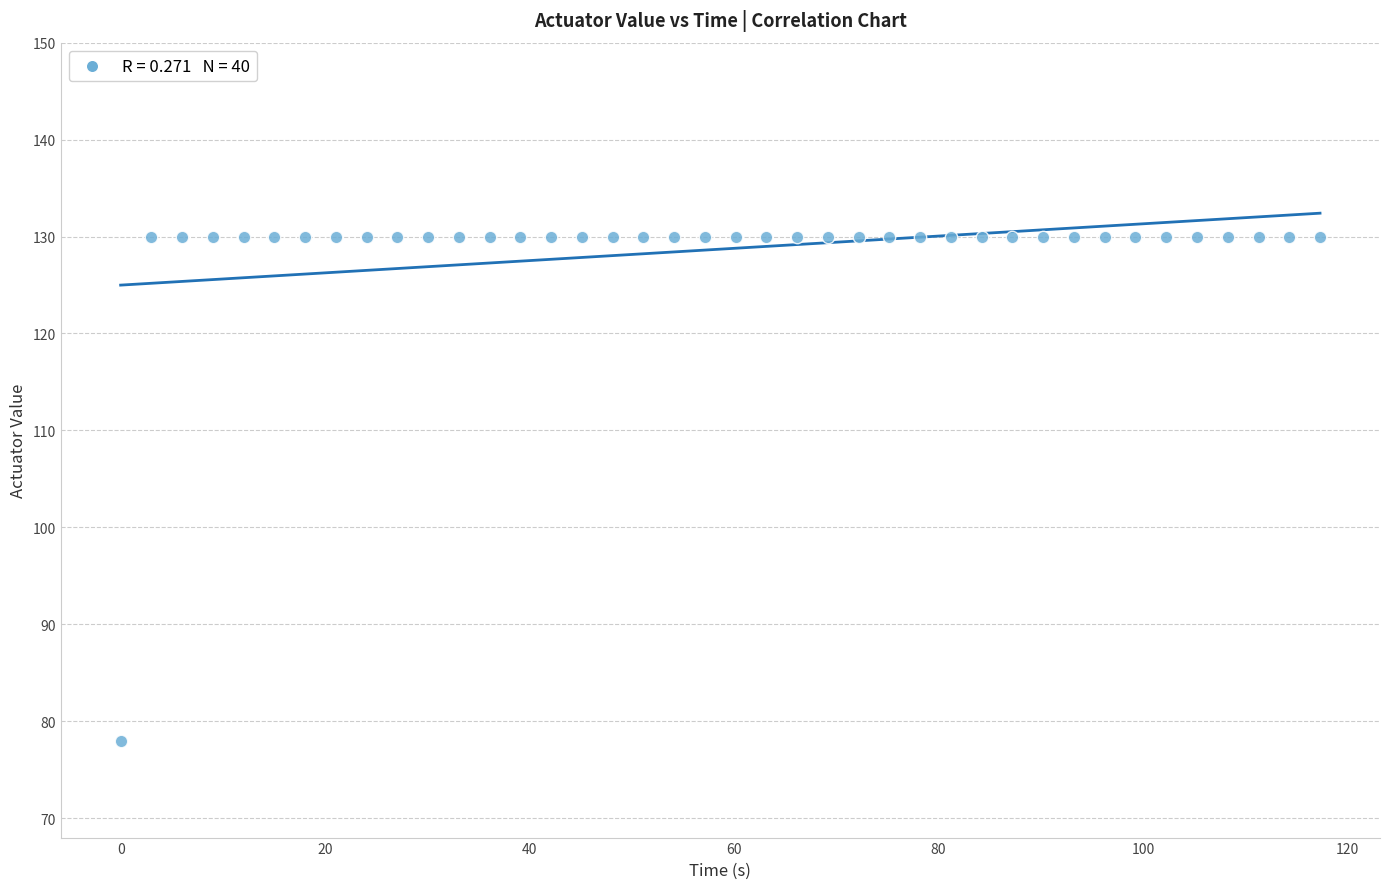

What is the range of Y values (max minus min)?

52